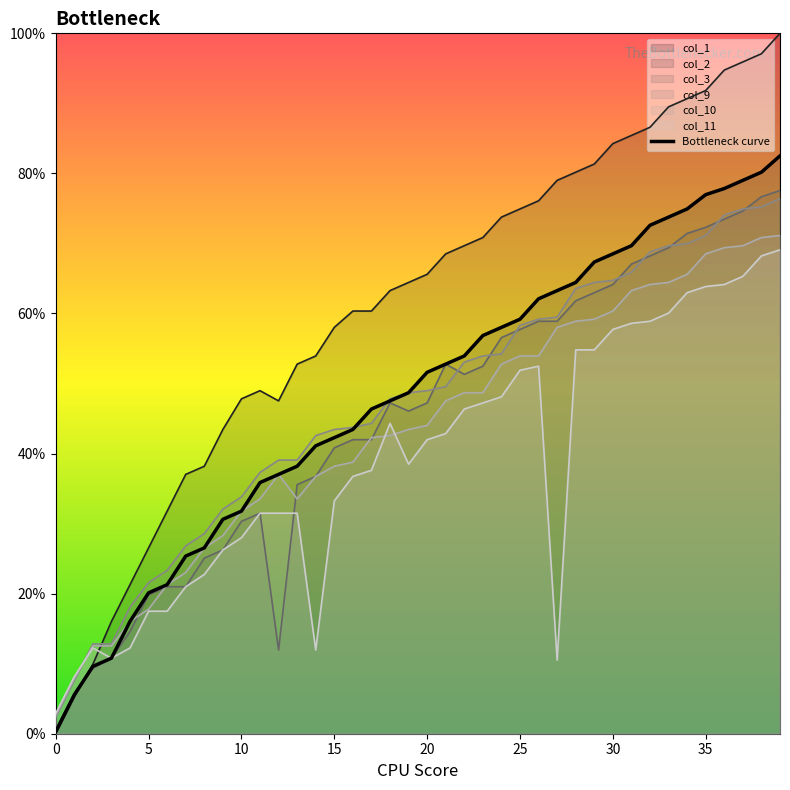

What is the change in value from 11 to 38?

+44.3